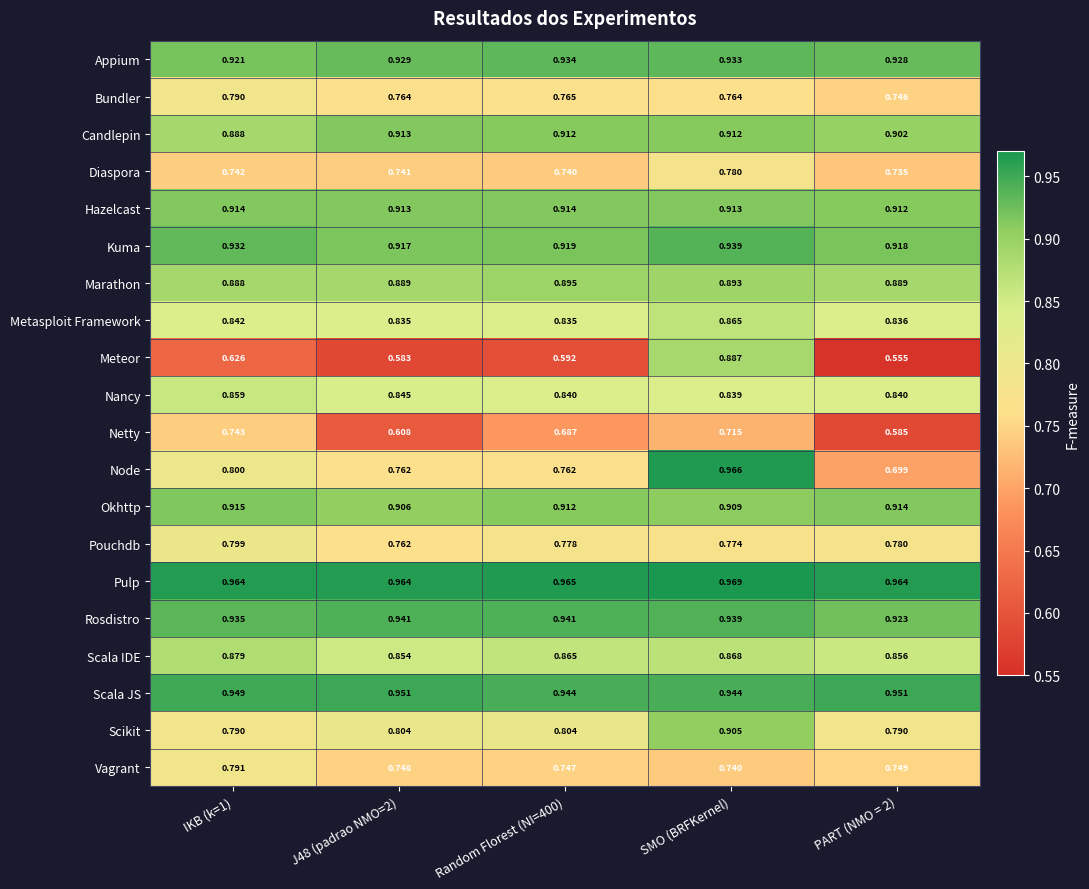

Which series has the largest range (max minus min)?

Meteor